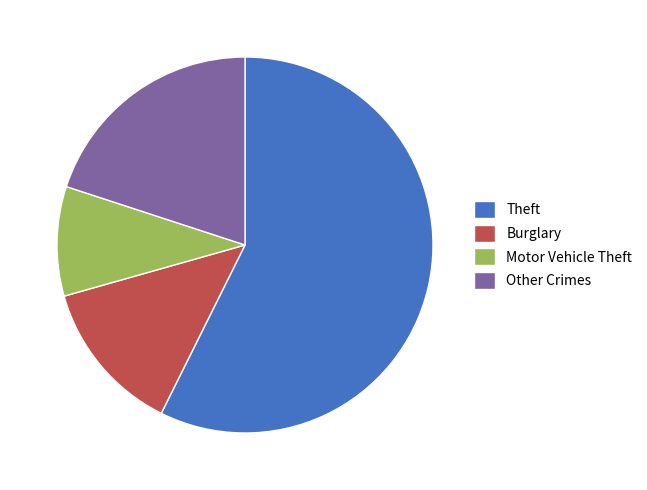

Which category has the biggest portion of the pie?

Theft